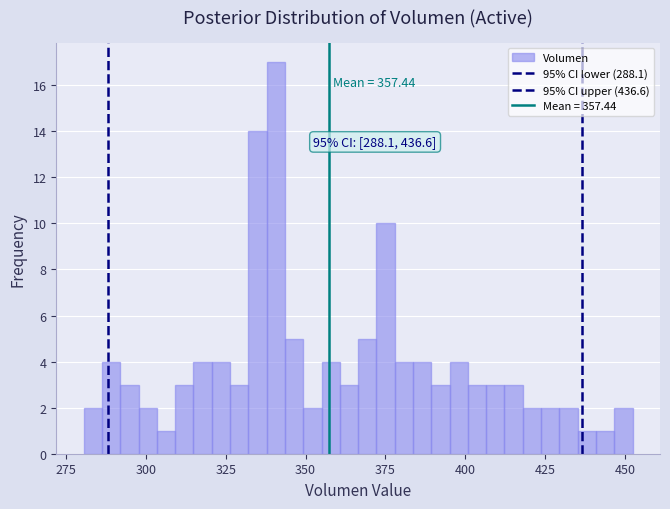

Read against the x-axis, roughly where is the centre of the tallest bar?

340